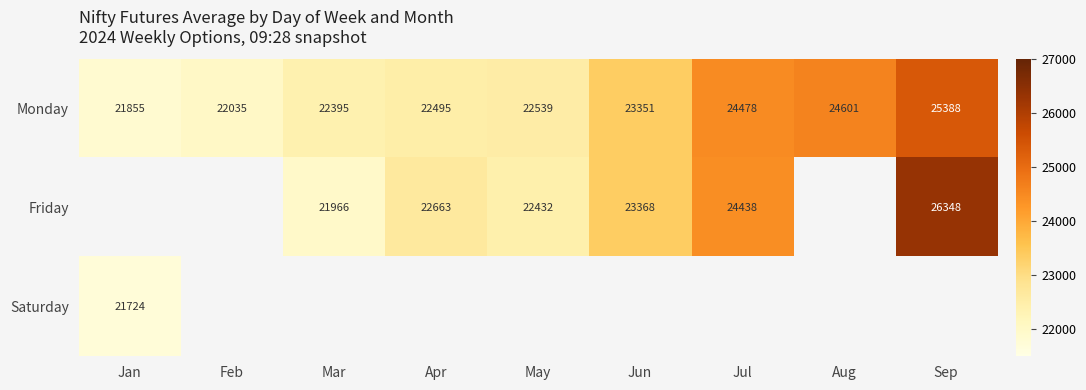

Where is Monday nearest to the value 23621?

Jun